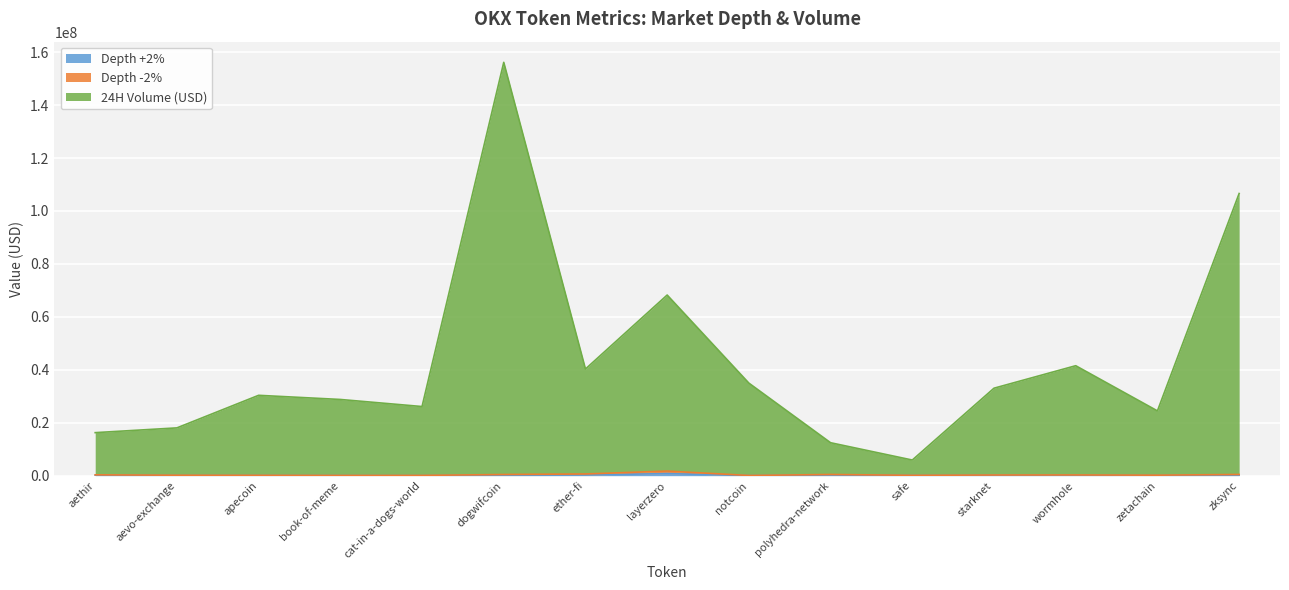

Which category has the lowest value in the Depth -2% series?

notcoin